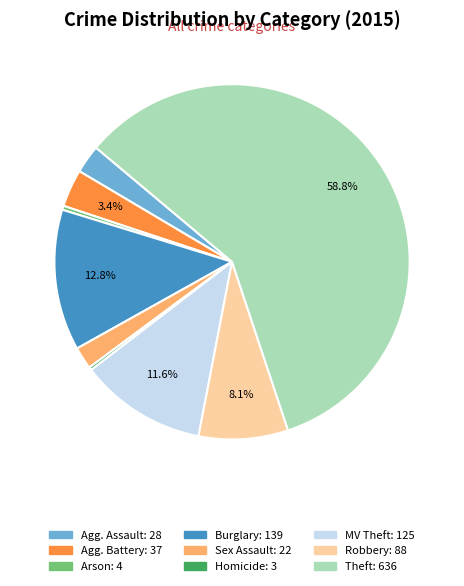

Does any single category account for the majority?

Yes